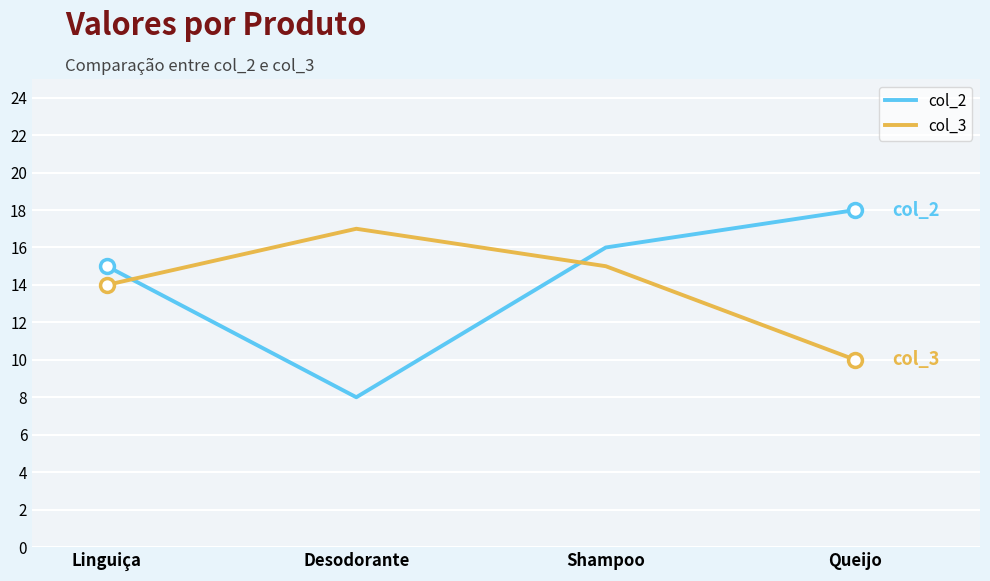

Where do col_2 and col_3 first cross each other?

Linguiça and Desodorante